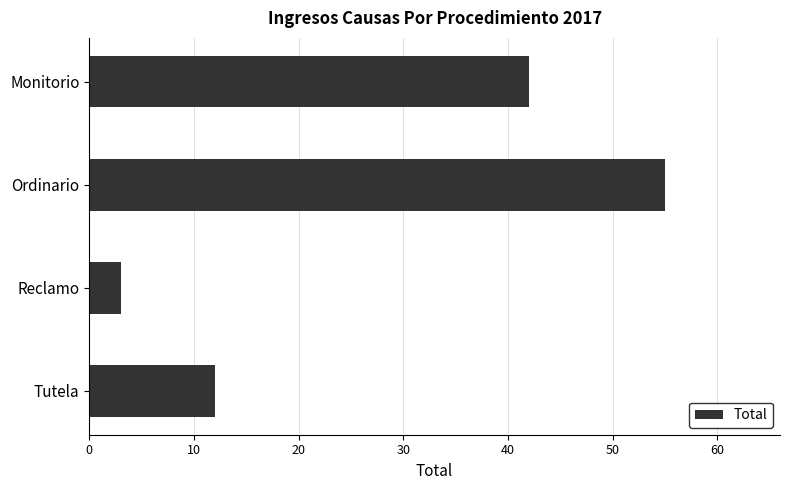

What is the minimum value shown in the chart?

3